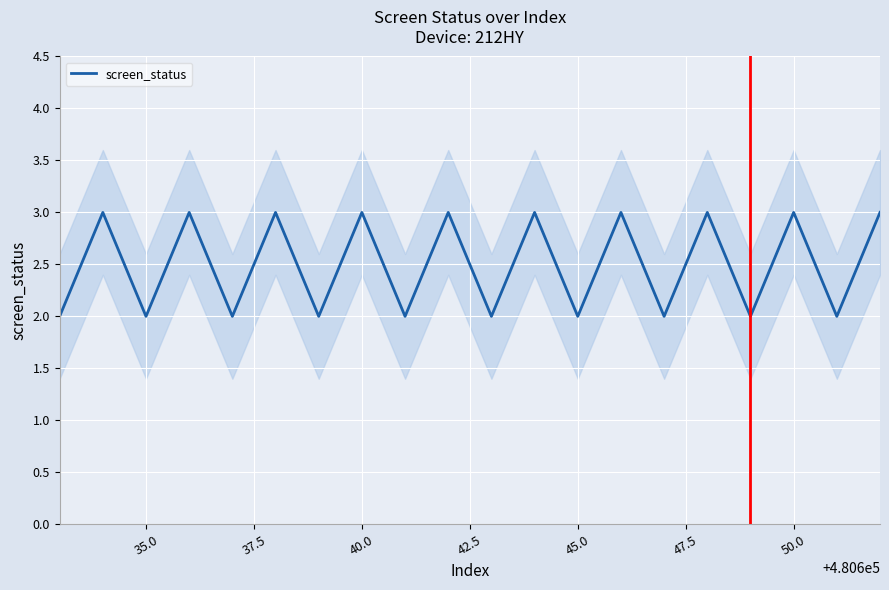

Count the number of categories in the chart.

20